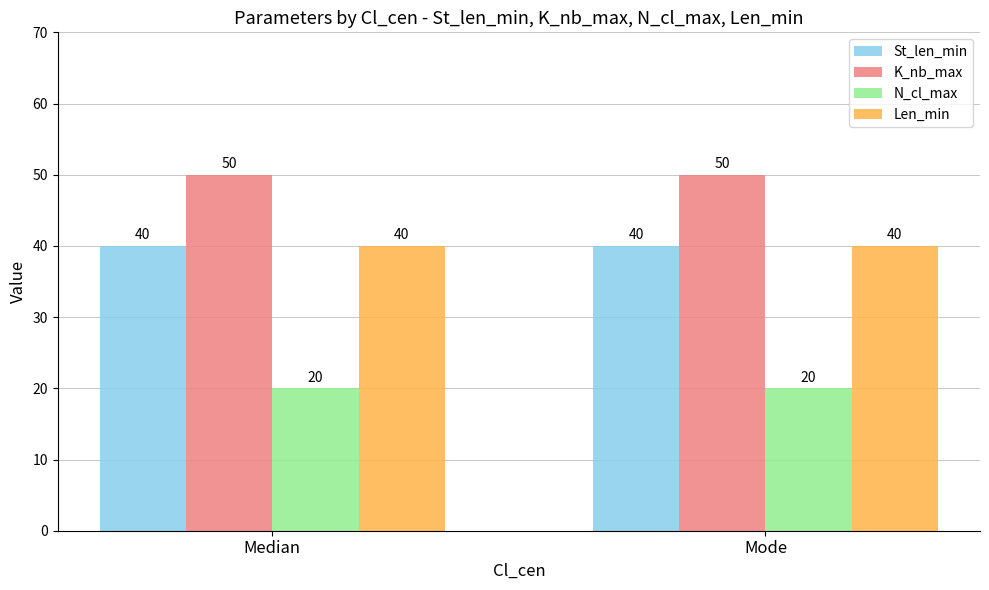

What is the spread (max minus min) of values at Median?

30